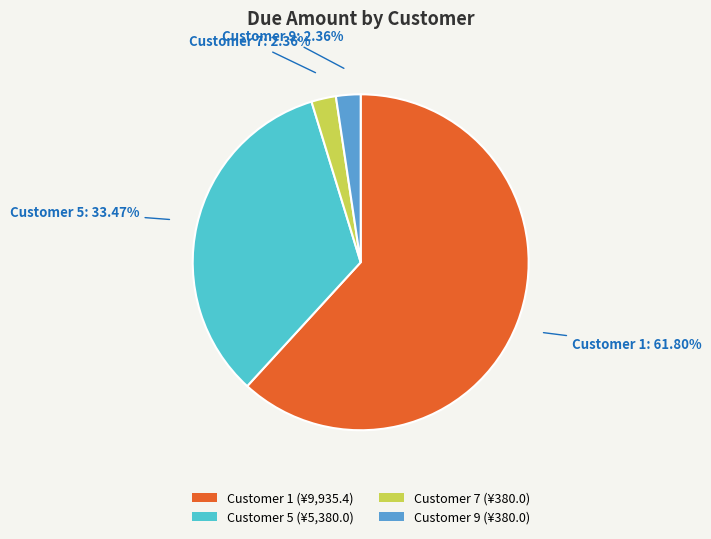

What is the total percentage of Customer 5 and Customer 1?

95.3%